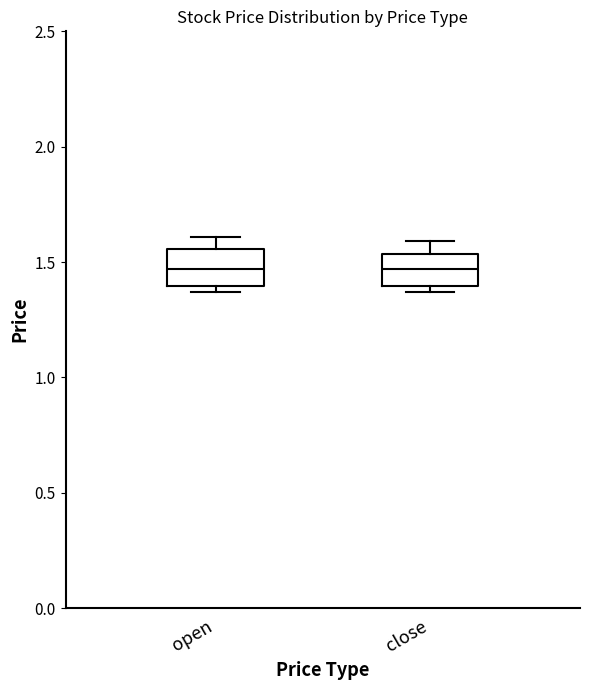

Reading left to right, read every box against the y-axis: the position of its median line, the range the box covers, and the ends of its whiskers. The values are not printed on the chart, so give them approximately, as read against the axis.

open: median 1.45, box 1.40 to 1.55, whiskers 1.35 to 1.60
close: median 1.45, box 1.40 to 1.55, whiskers 1.35 to 1.60